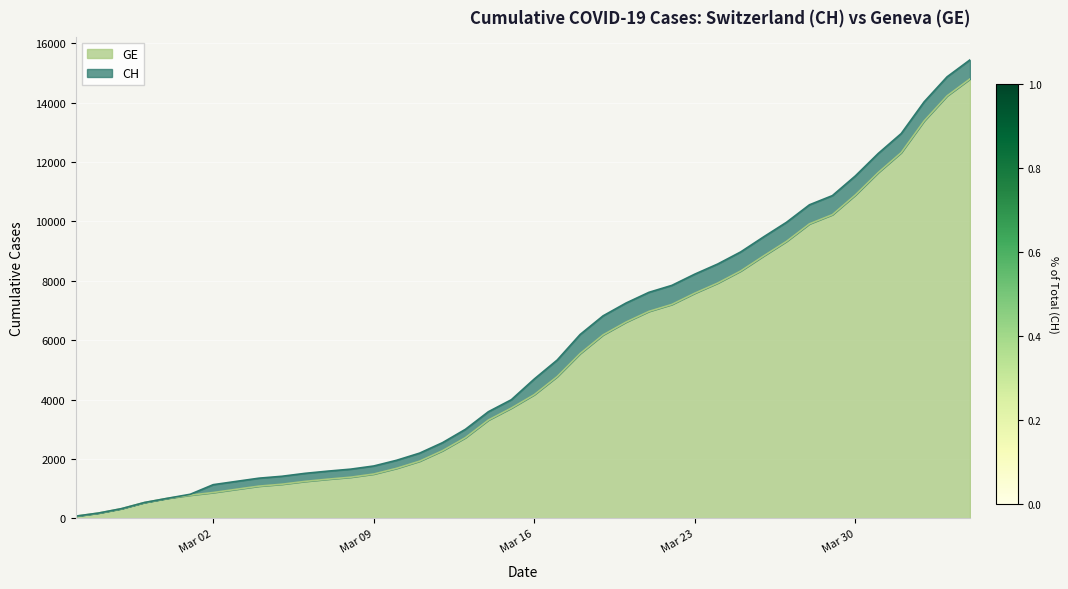

How many values in the CH series are below 4691?

20